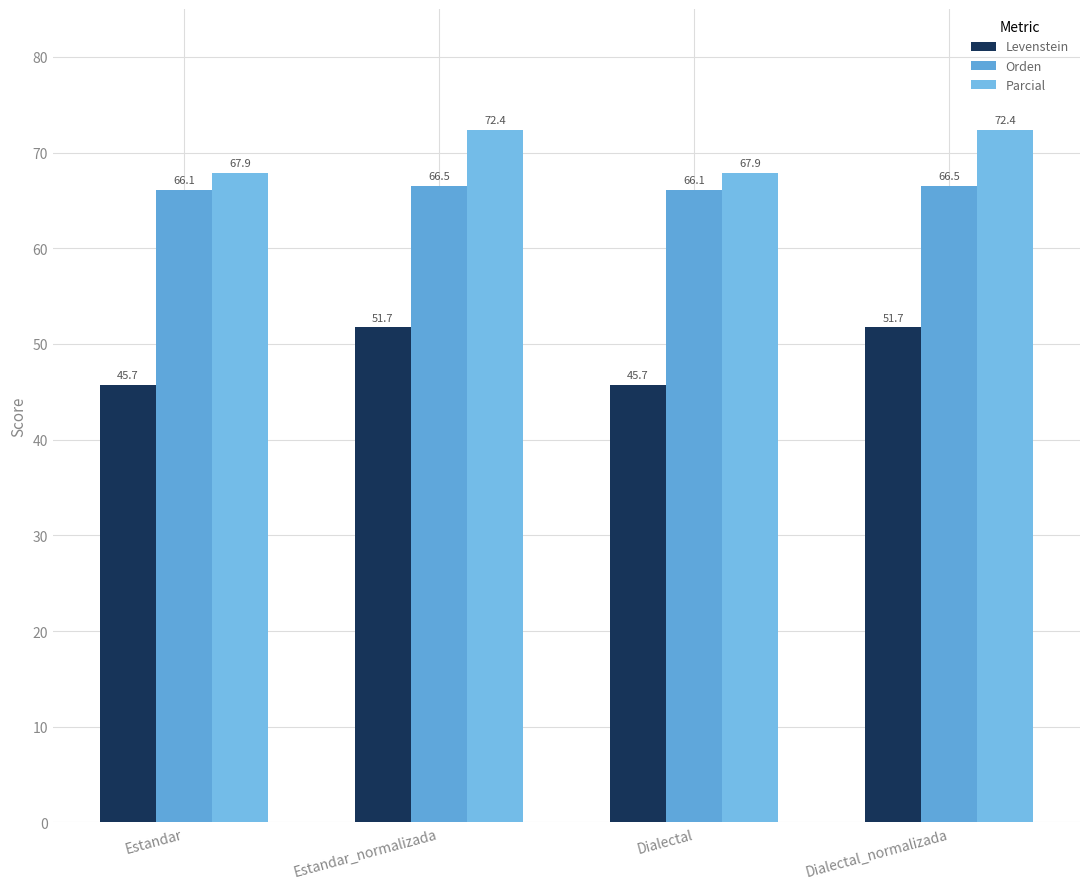

Is the value of Orden at Estandar greater than the value of Levenstein at Dialectal?

Yes